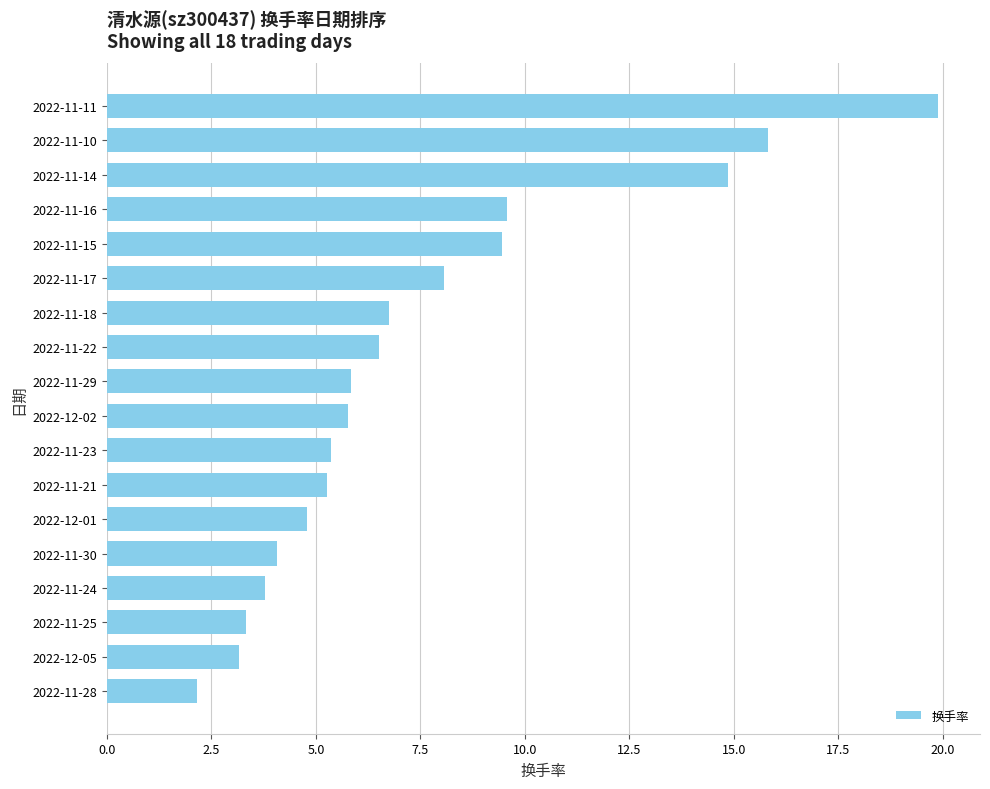

What is the sum of the values at 2022-11-15 and 2022-11-25?

12.8